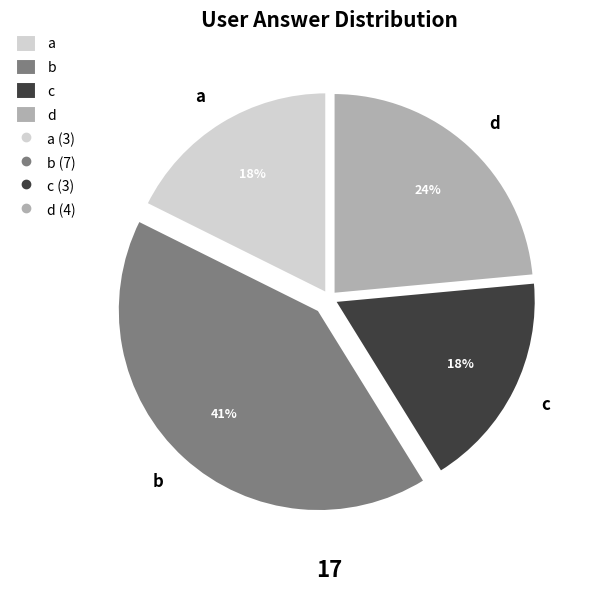

How many slices are in this pie chart?

4